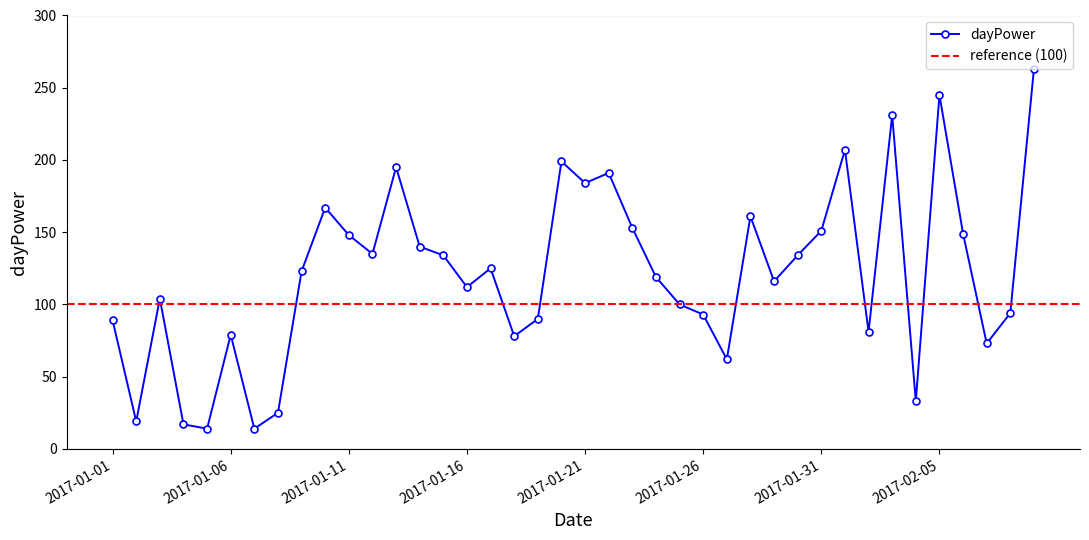

What is the label of the 28th point from the left?

2017-01-28